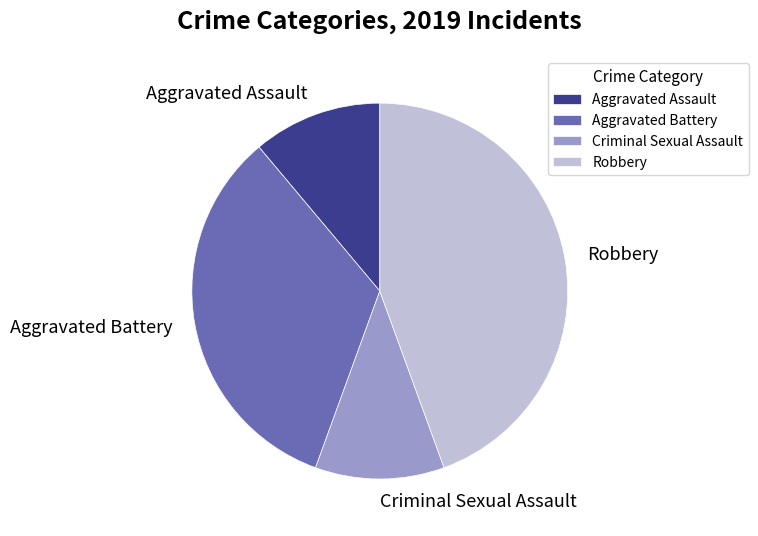

Is the sum of Robbery and Aggravated Assault greater than half?

Yes